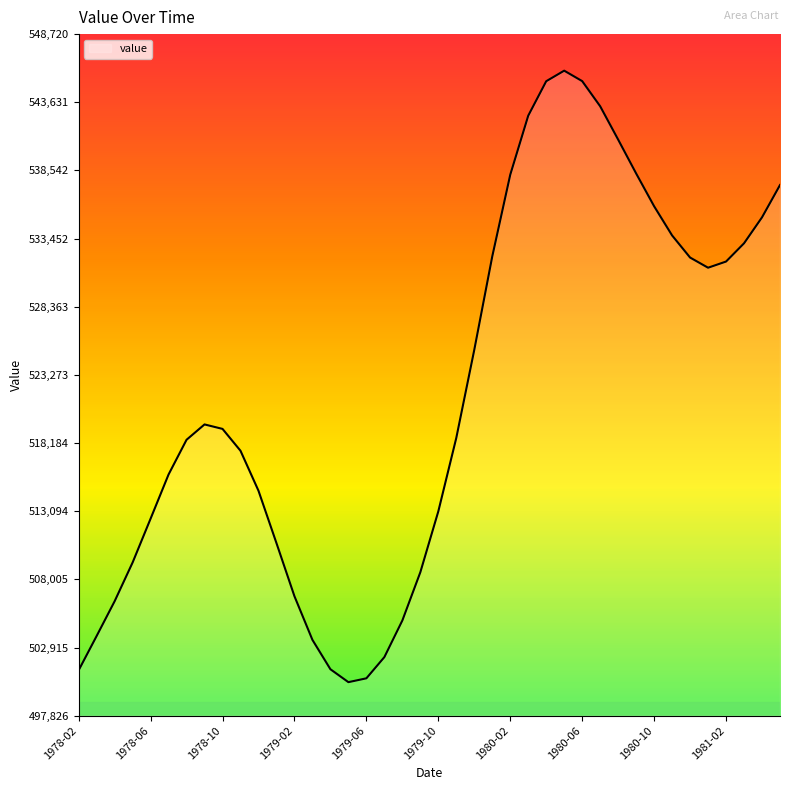

What is the smallest value displayed?

500328